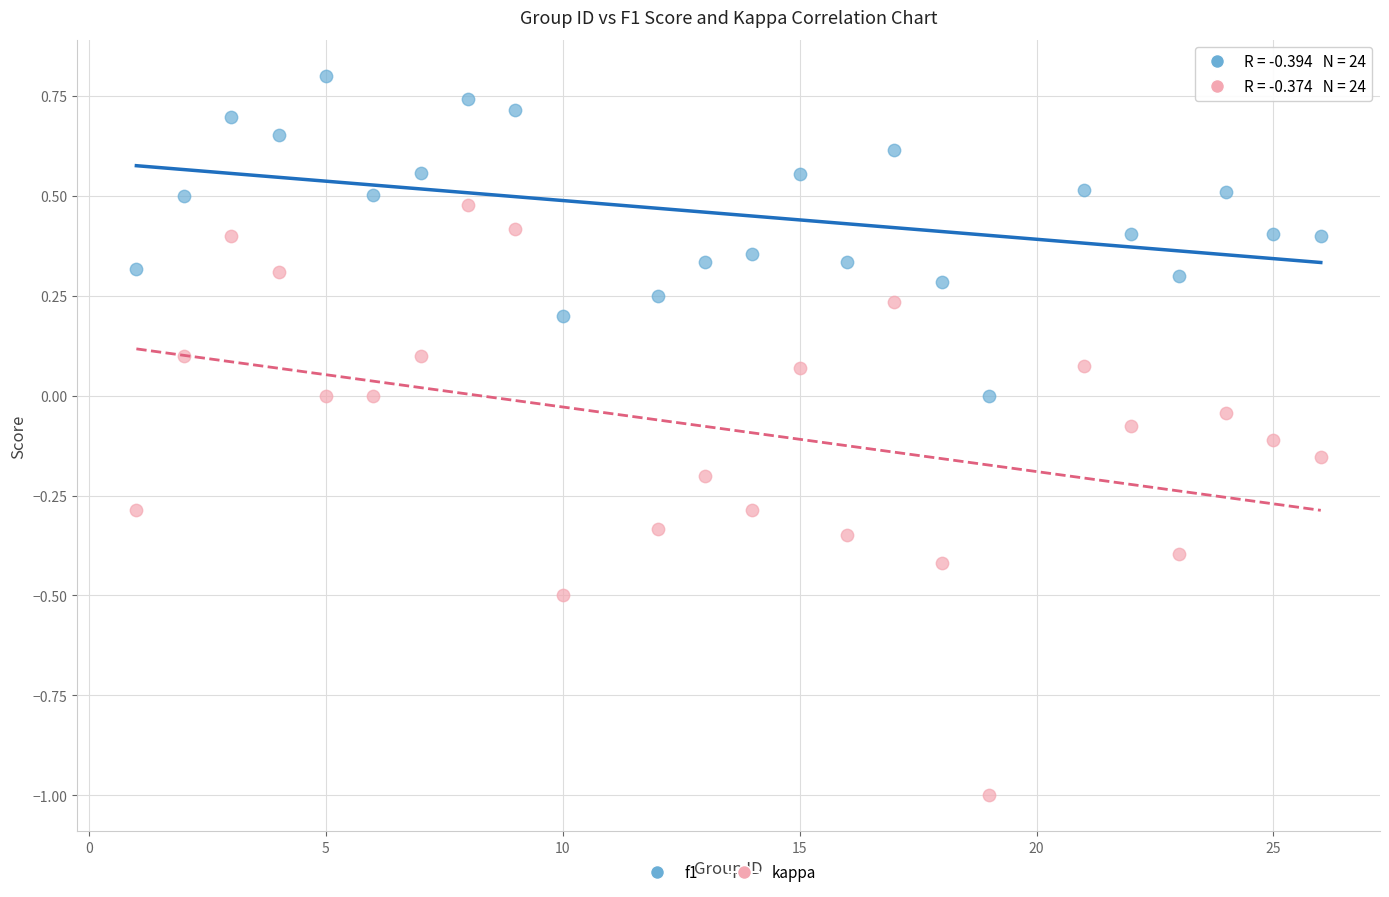

Across all data points, what is the range of Y values (max minus min)?

1.8